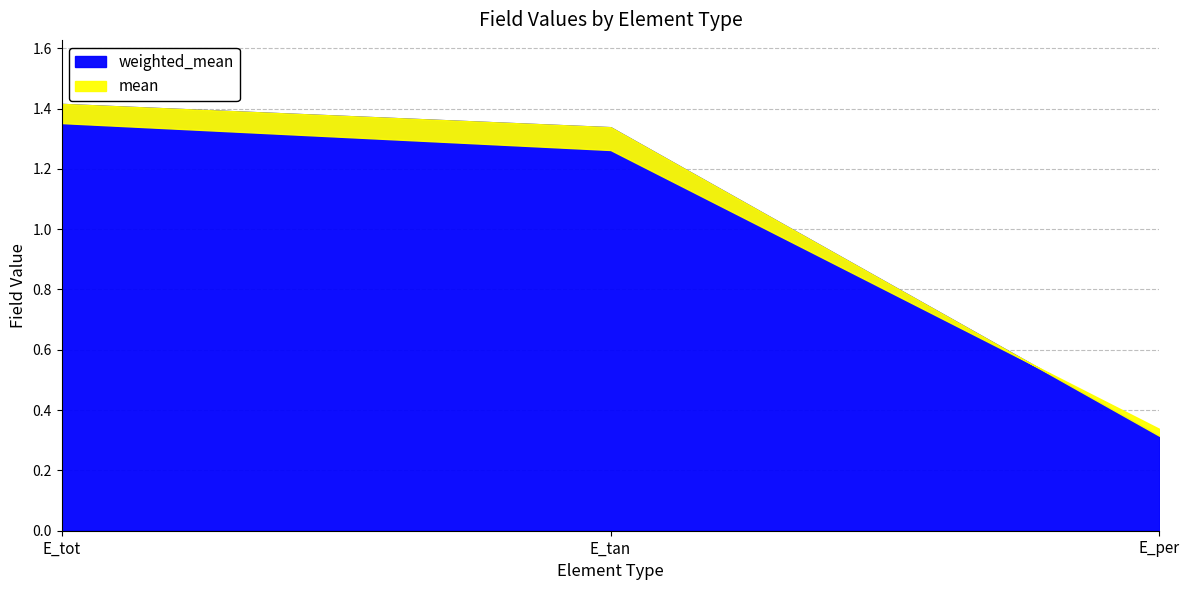

What is the difference between the mean values at E_tan and E_tot?

0.1